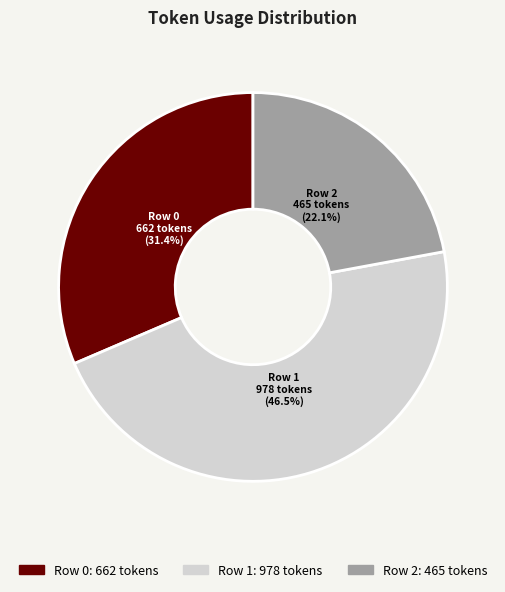

Combined, do Row 1 and Row 2 account for over 50%?

Yes